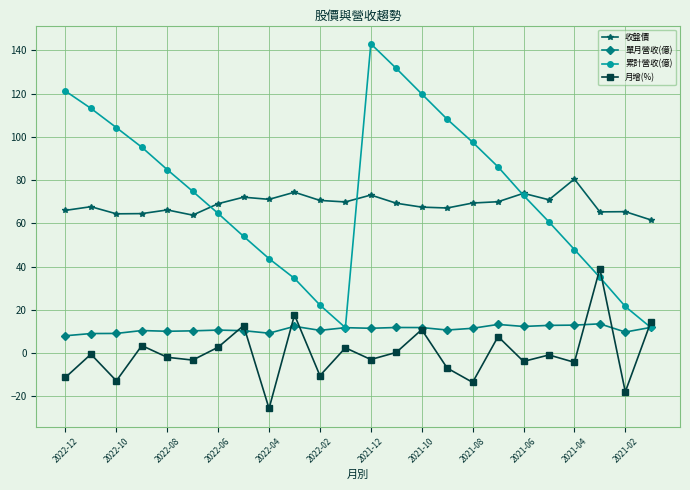

Which series has the widest spread of values?

累計營收(億)